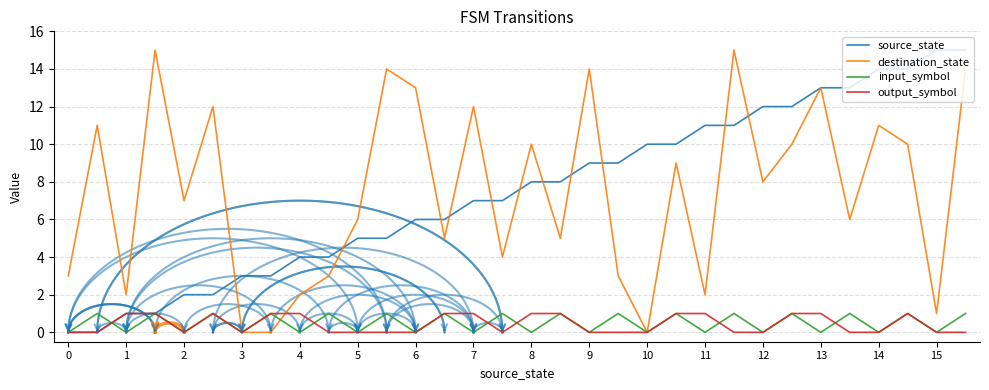

Rank the categories by input_symbol value from highest to lowest.

1, 3, 5, 7, 9, 11, 13, 15, 17, 19, 21, 23, 25, 27, 29, 31, 0, 2, 4, 6, 8, 10, 12, 14, 16, 18, 20, 22, 24, 26, 28, 30